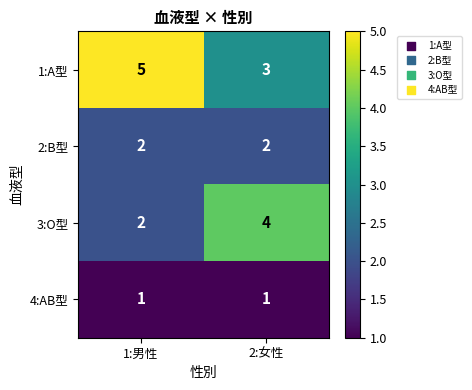

At how many categories does at least one series exceed 1?

2